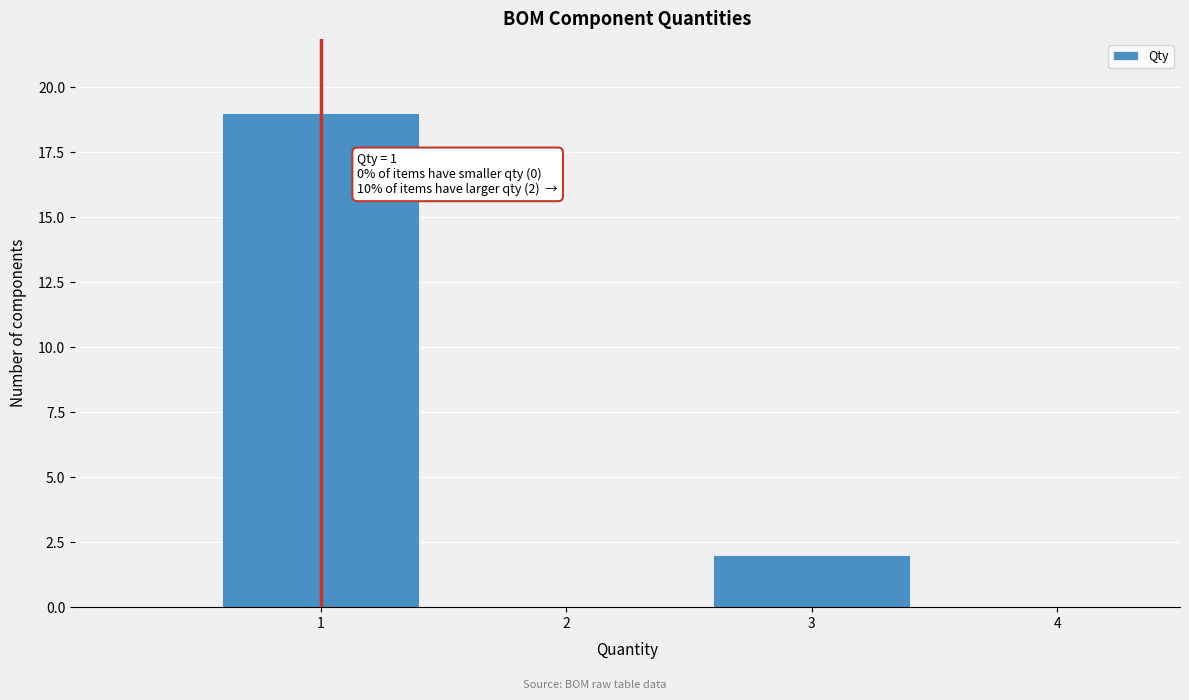

Which range on the x-axis has the tallest bar?

0.5 to 1.5